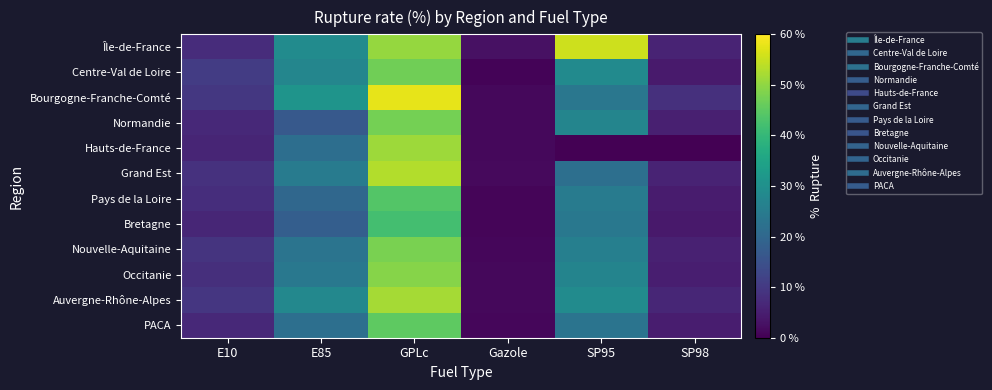

Which category has the highest value across all series?

GPLc